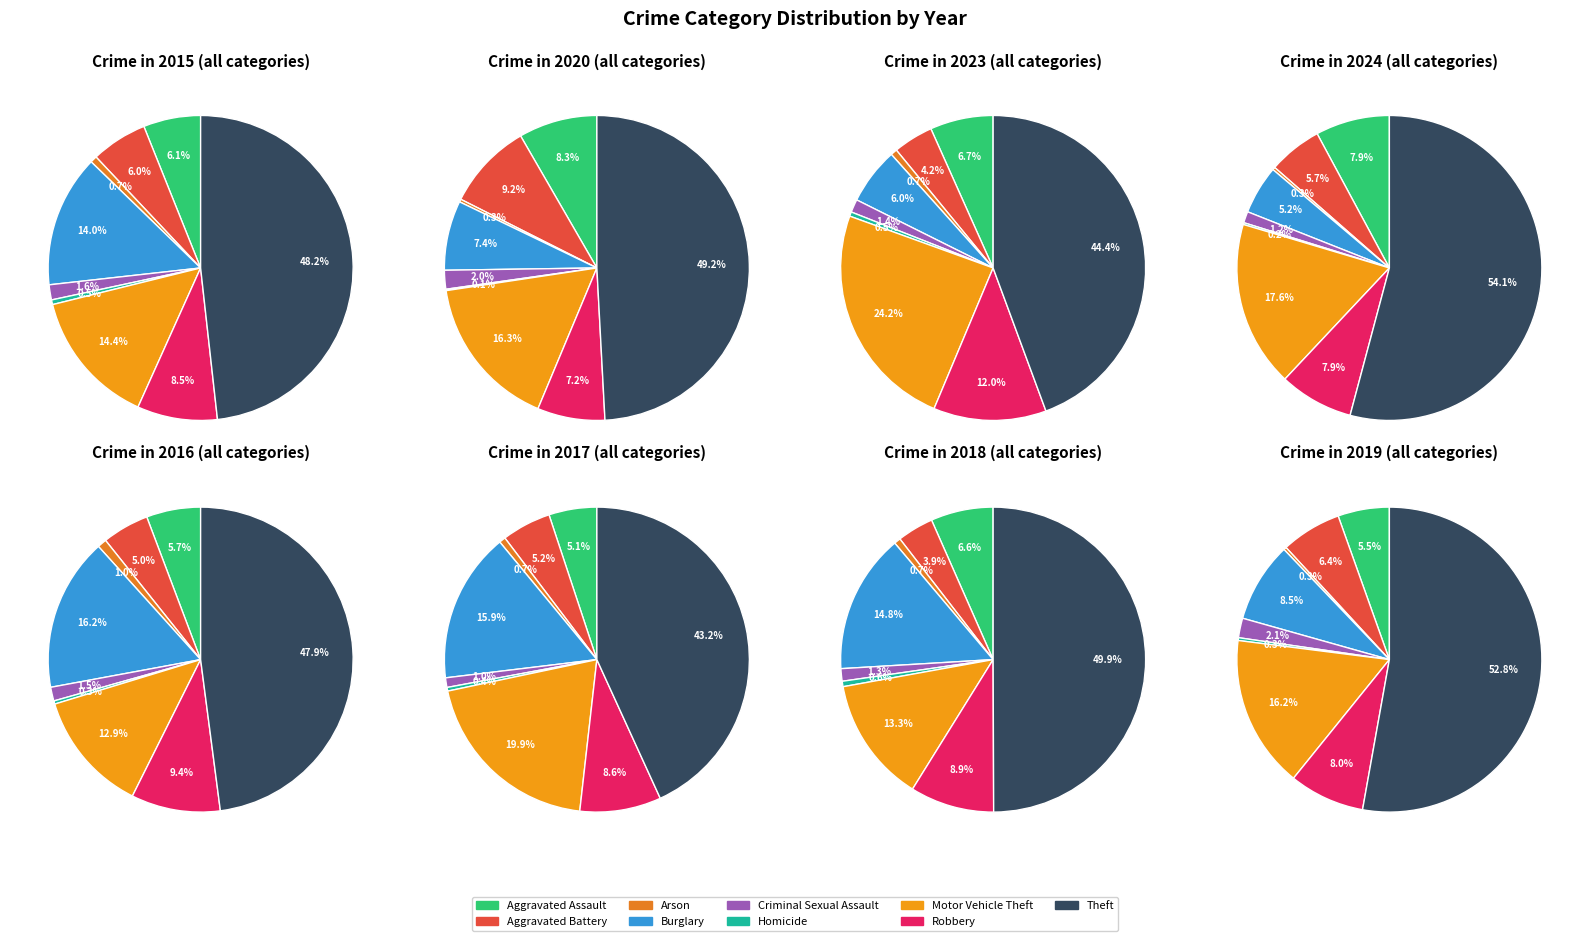

Count the number of slices in the pie.

9